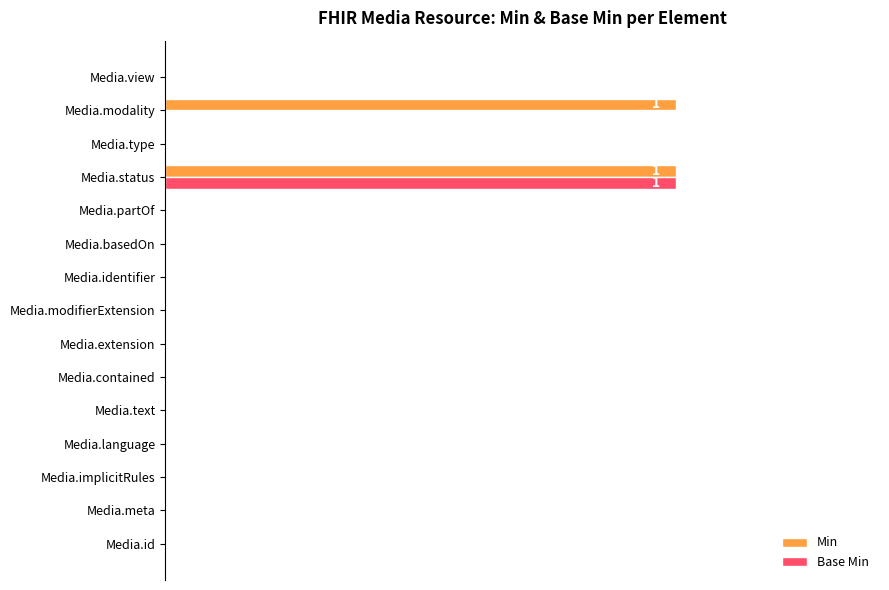

What is the sum of all Base Min values?

1